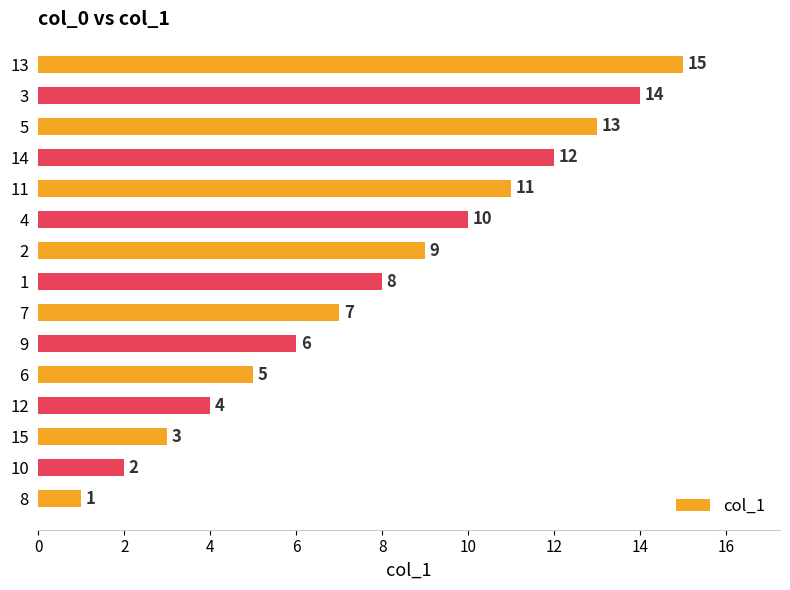

List the labels in order of value, largest first.

13, 3, 5, 14, 11, 4, 2, 1, 7, 9, 6, 12, 15, 10, 8